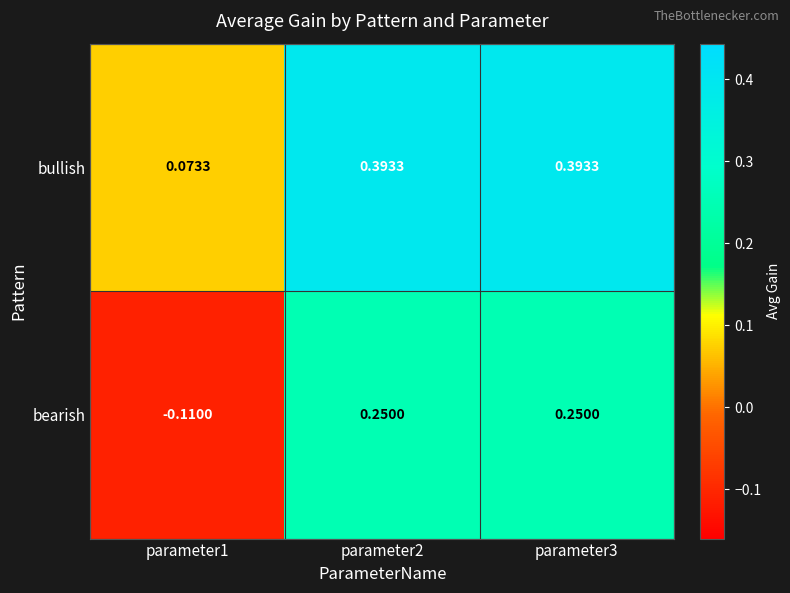

How many distinct data groups are displayed?

2